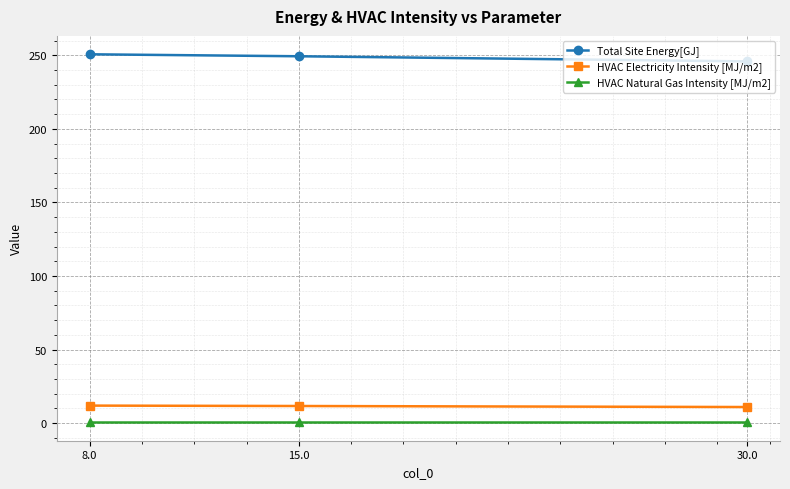

At which category does the chart reach its minimum across all series?

30.0